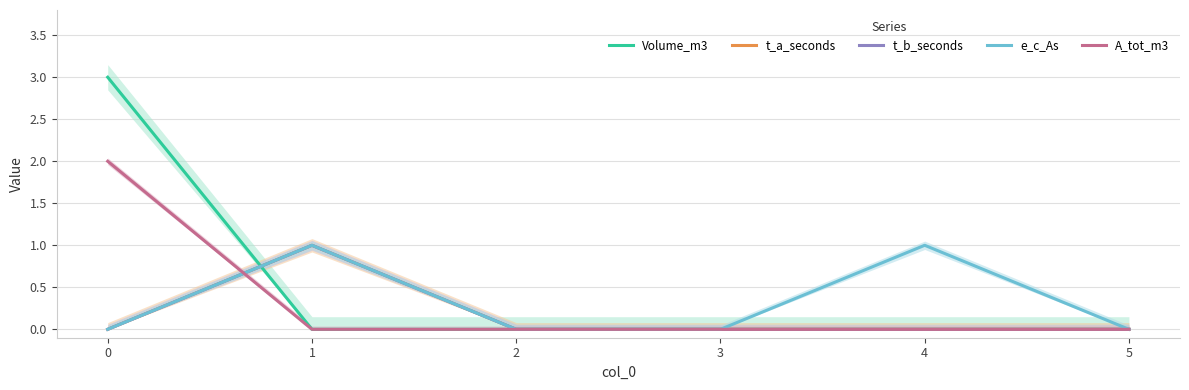

What is the maximum value for e_c_As?

1